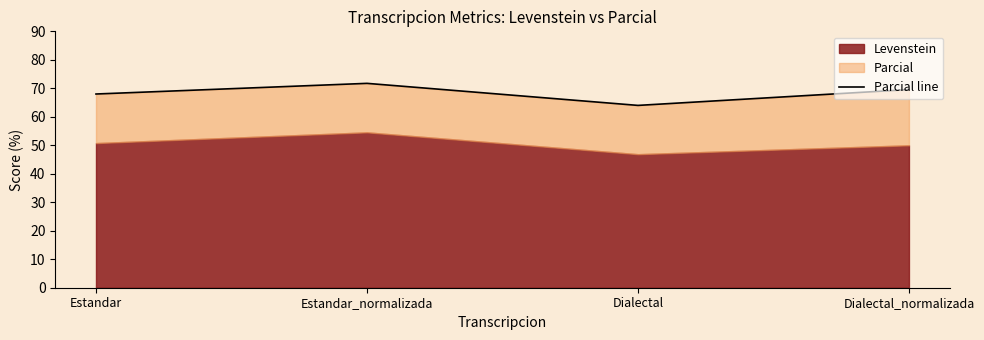

Rank the categories by value from highest to lowest.

Estandar_normalizada, Dialectal_normalizada, Estandar, Dialectal